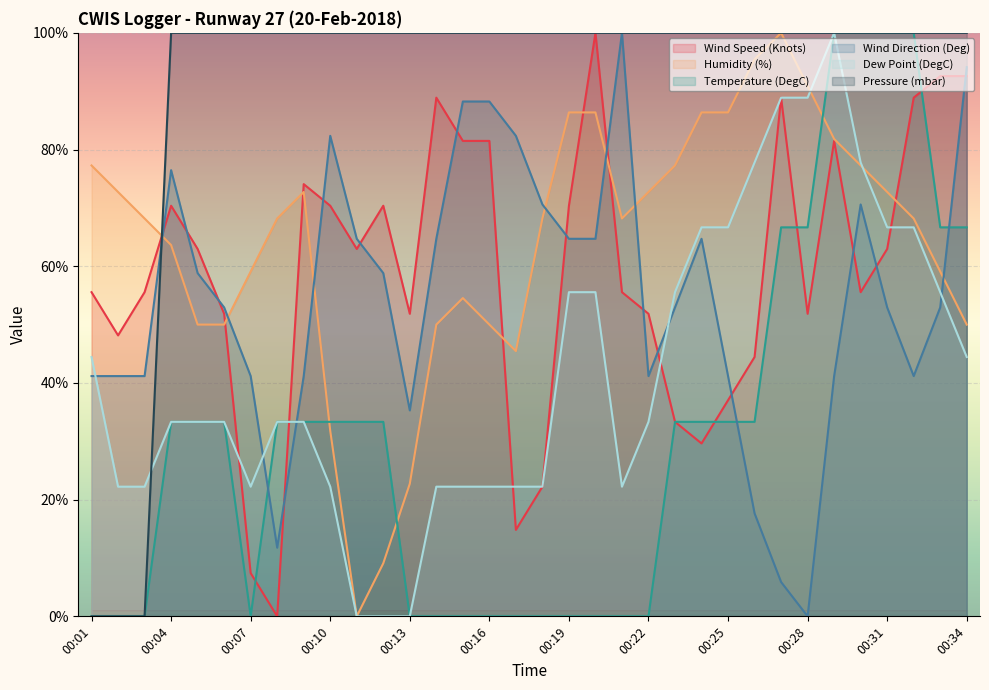

What are all the series names shown in the legend?

Wind Speed (Knots), Humidity (%), Temperature (DegC), Wind Direction (Deg), Dew Point (DegC), Pressure (mbar)